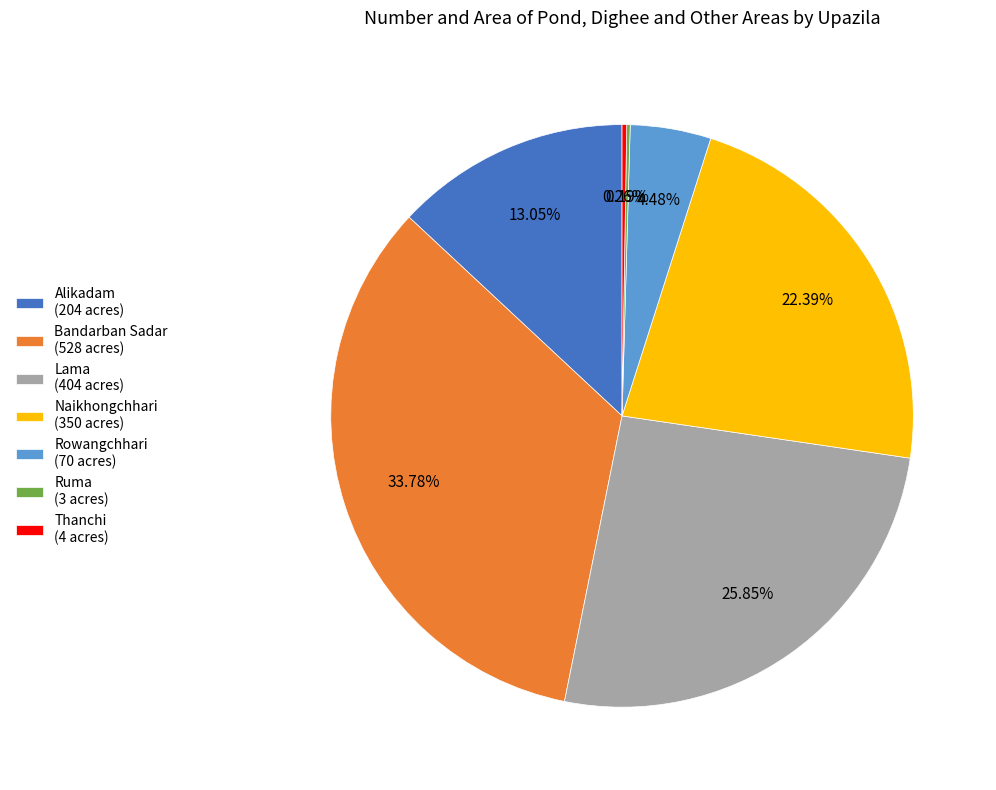

To the nearest percent, what is the average slice percentage?

14%